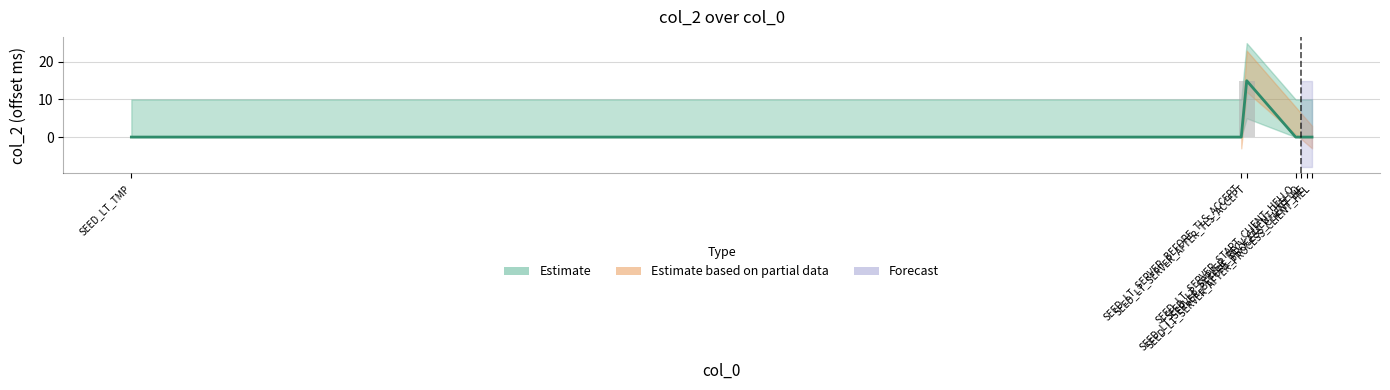

Does the chart contain stacked bars?

No